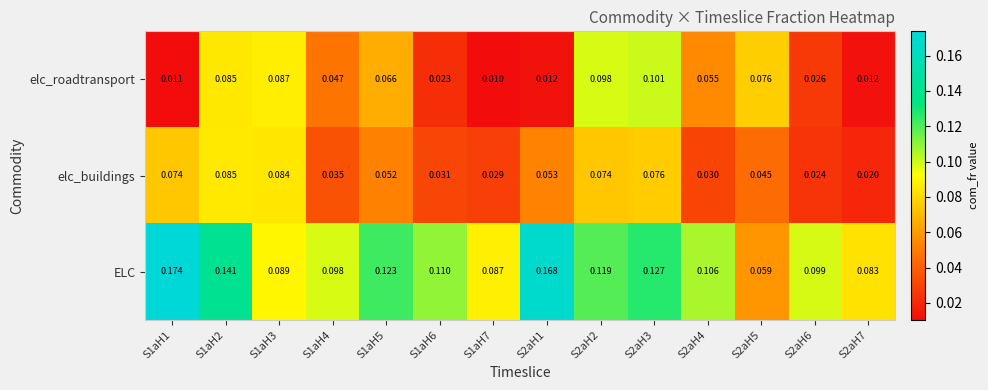

Rank the series at S2aH1 from lowest to highest value.

elc_roadtransport, elc_buildings, ELC